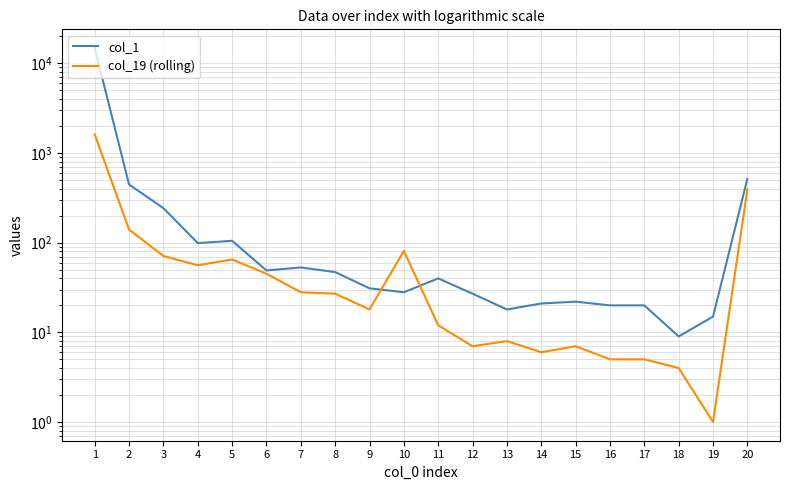

Is this an area chart (filled region under the line)?

No